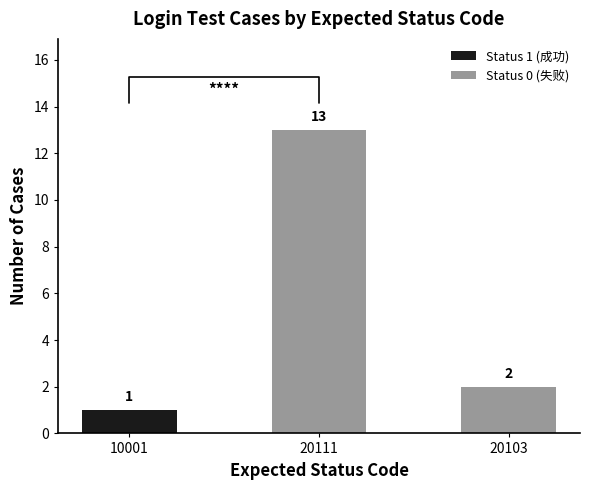

What is the sum of all values?

16